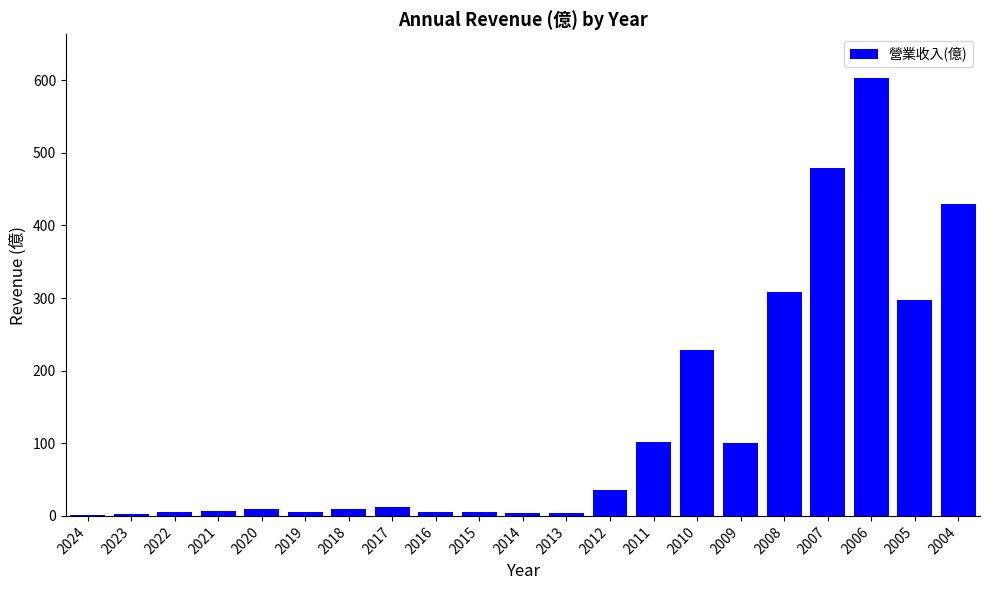

What is the ratio of the value at 2010 to the value at 2011?

2.2